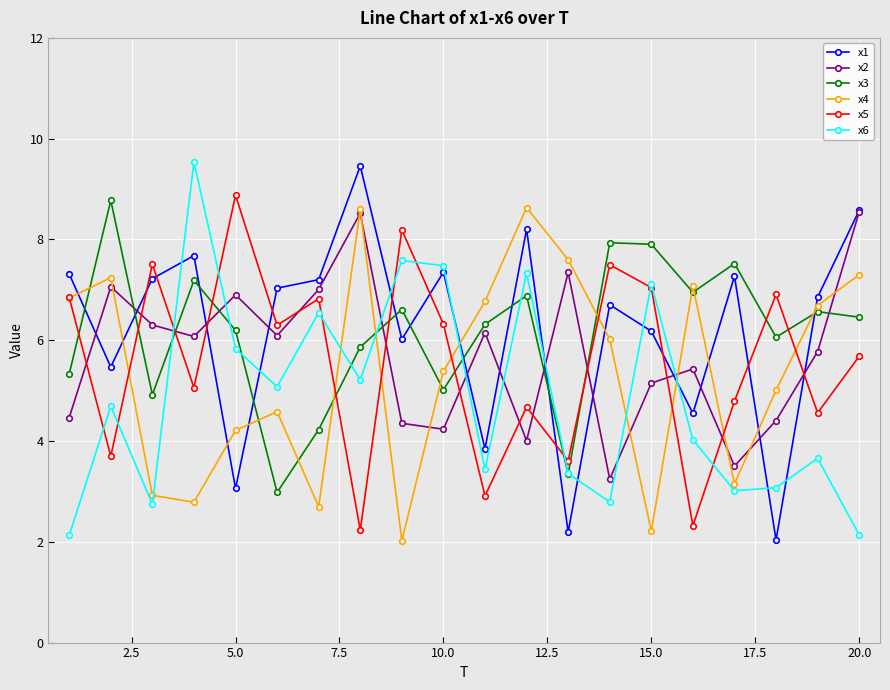

What is the lowest value of the x5 series?

2.2